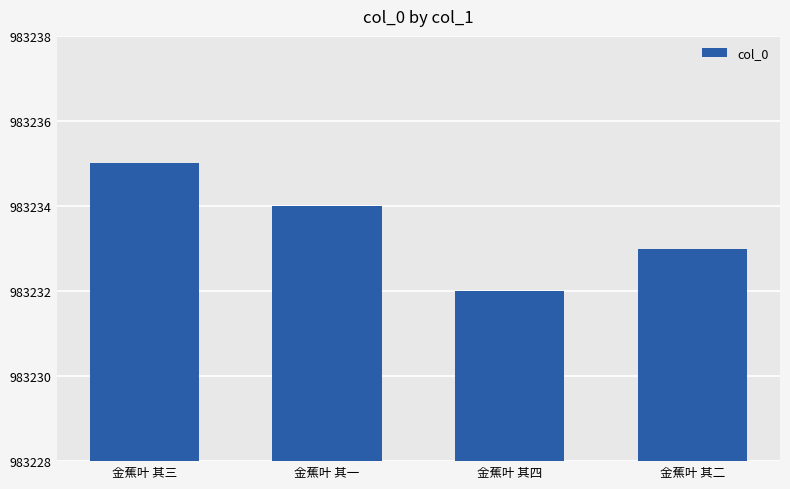

What is the value of the 1st bar from the left?

983235